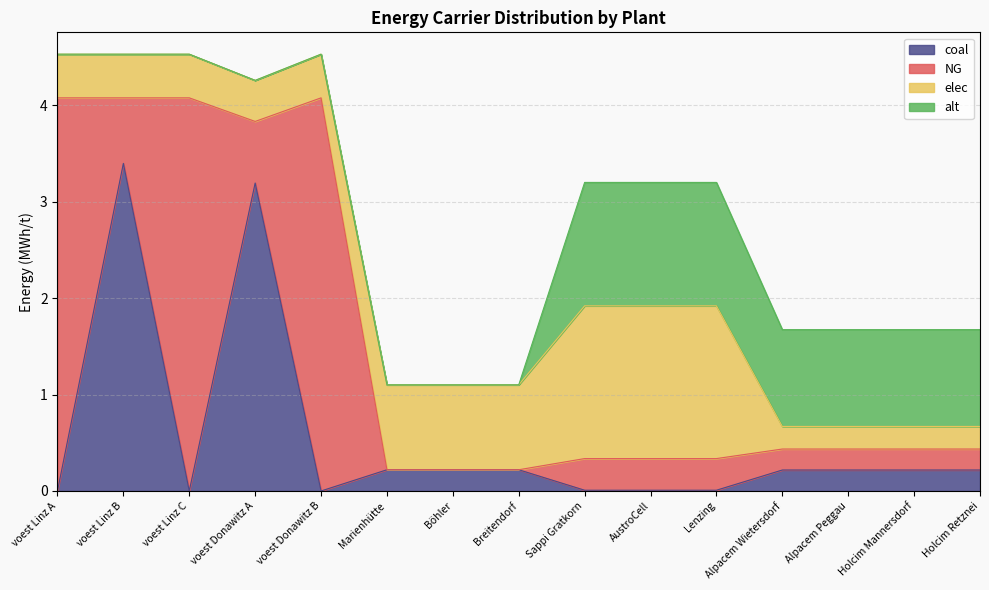

Is it true that elec equals 0.2 at Alpacem Wietersdorf?

True